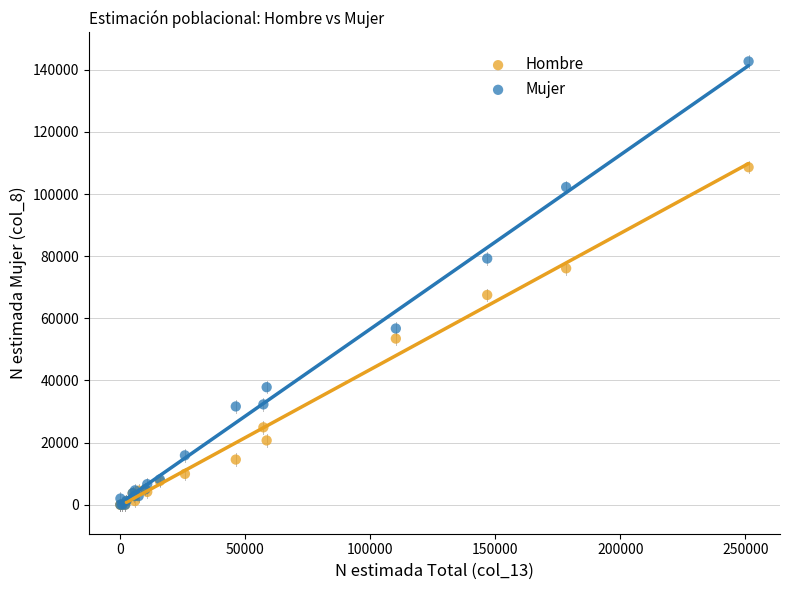

What are all the series names shown in the legend?

Hombre, Mujer